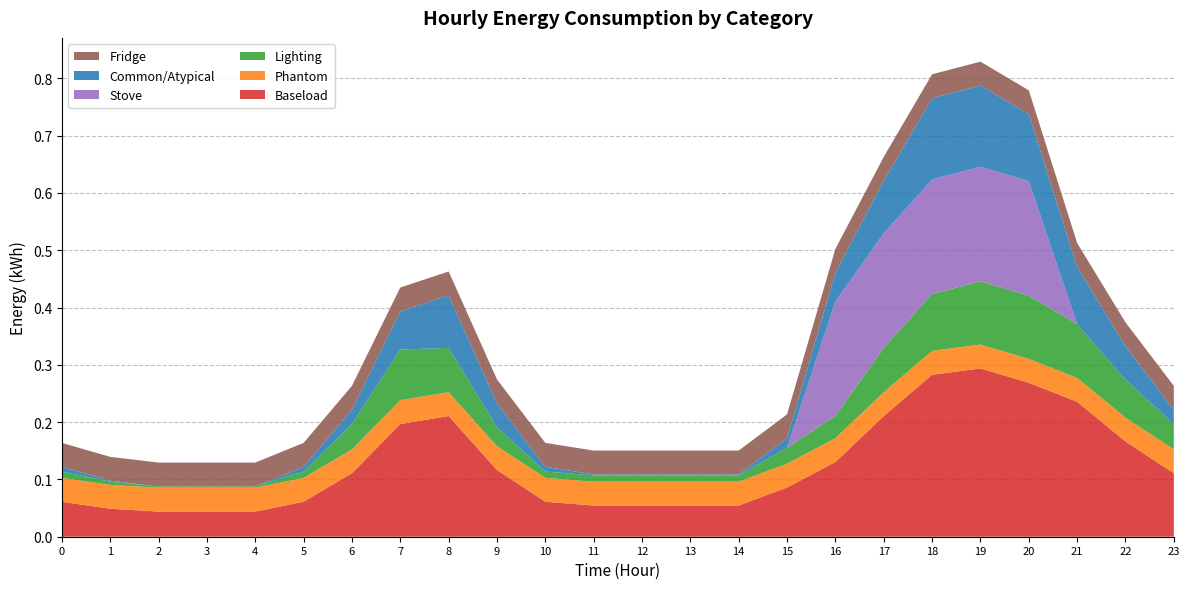

Reading right to left, transcribe all the data shown in this chart.

Baseload: 0.1	0.2	0.2	0.3	0.3	0.3	0.2	0.1	0.1	0.1	0.1	0.1	0.1	0.1	0.1	0.2	0.2	0.1	0.1	0.0	0.0	0.0	0.0	0.1
Phantom: 0.0	0.0	0.0	0.0	0.0	0.0	0.0	0.0	0.0	0.0	0.0	0.0	0.0	0.0	0.0	0.0	0.0	0.0	0.0	0.0	0.0	0.0	0.0	0.0
Lighting: 0.0	0.1	0.1	0.1	0.1	0.1	0.1	0.0	0.0	0.0	0.0	0.0	0.0	0.0	0.0	0.1	0.1	0.0	0.0	0.0	0.0	0.0	0.0	0.0
Stove: 0.0	0.0	0.0	0.2	0.2	0.2	0.2	0.2	0.0	0.0	0.0	0.0	0.0	0.0	0.0	0.0	0.0	0.0	0.0	0.0	0.0	0.0	0.0	0.0
Common/Atypical: 0.0	0.1	0.1	0.1	0.1	0.1	0.1	0.1	0.0	0.0	0.0	0.0	0.0	0.0	0.0	0.1	0.1	0.0	0.0	0.0	0.0	0.0	0.0	0.0
Fridge: 0.0	0.0	0.0	0.0	0.0	0.0	0.0	0.0	0.0	0.0	0.0	0.0	0.0	0.0	0.0	0.0	0.0	0.0	0.0	0.0	0.0	0.0	0.0	0.0